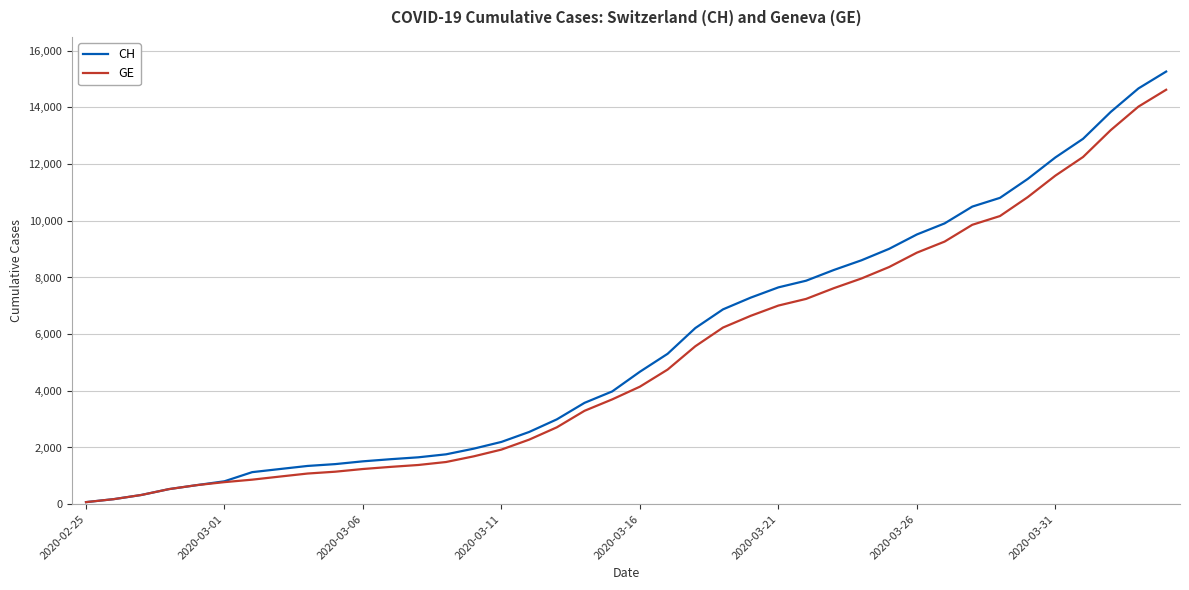

What is the maximum value shown in the chart?

15267